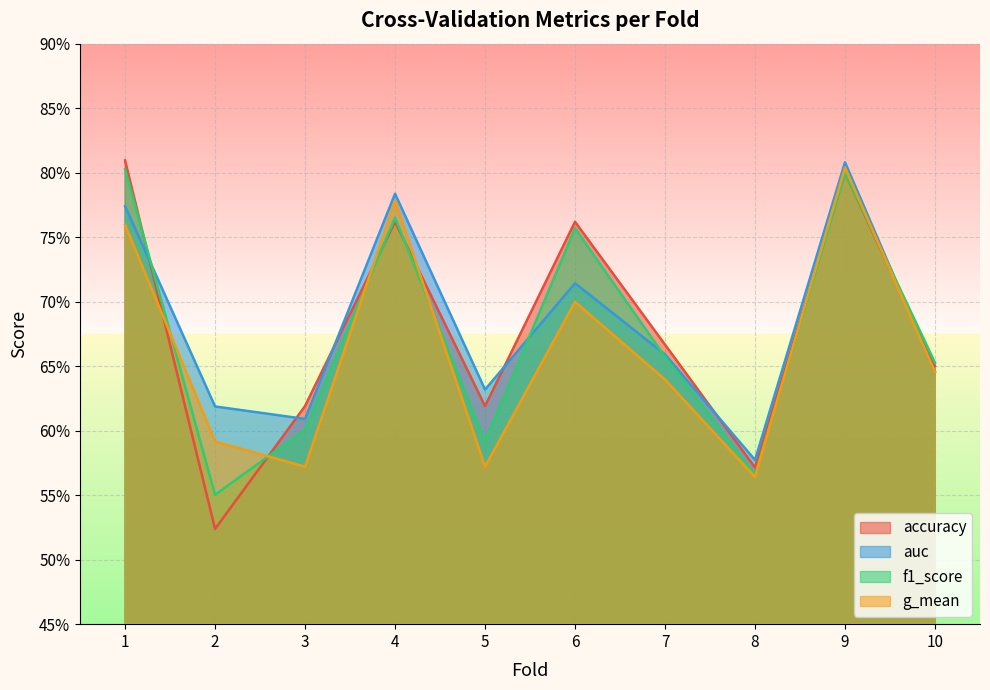

What are all the series names shown in the legend?

accuracy, auc, f1_score, g_mean